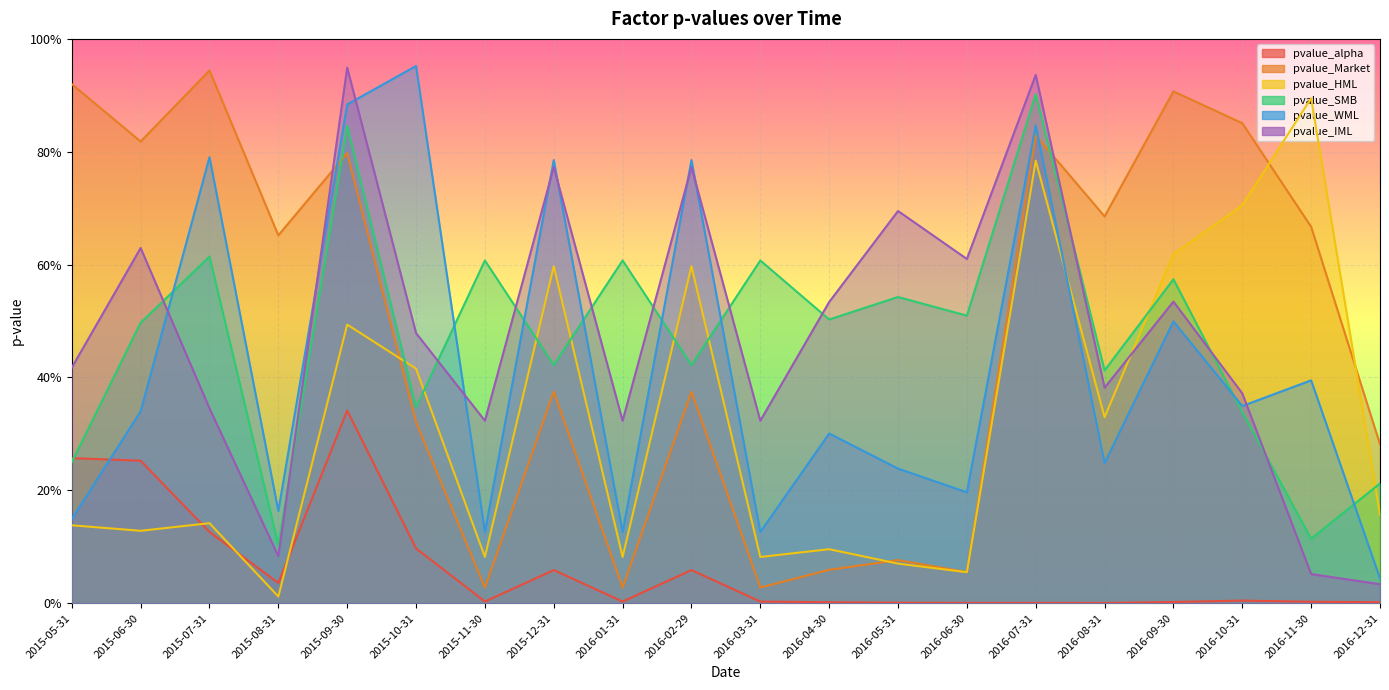

Which series has the widest spread of values?

pvalue_Market